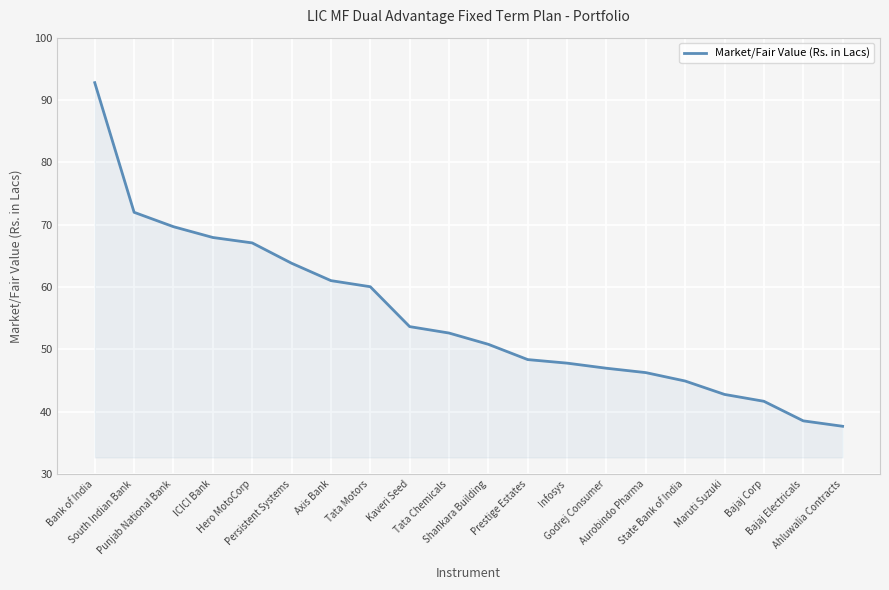

The value at Axis Bank is 61.0. True or false?

True